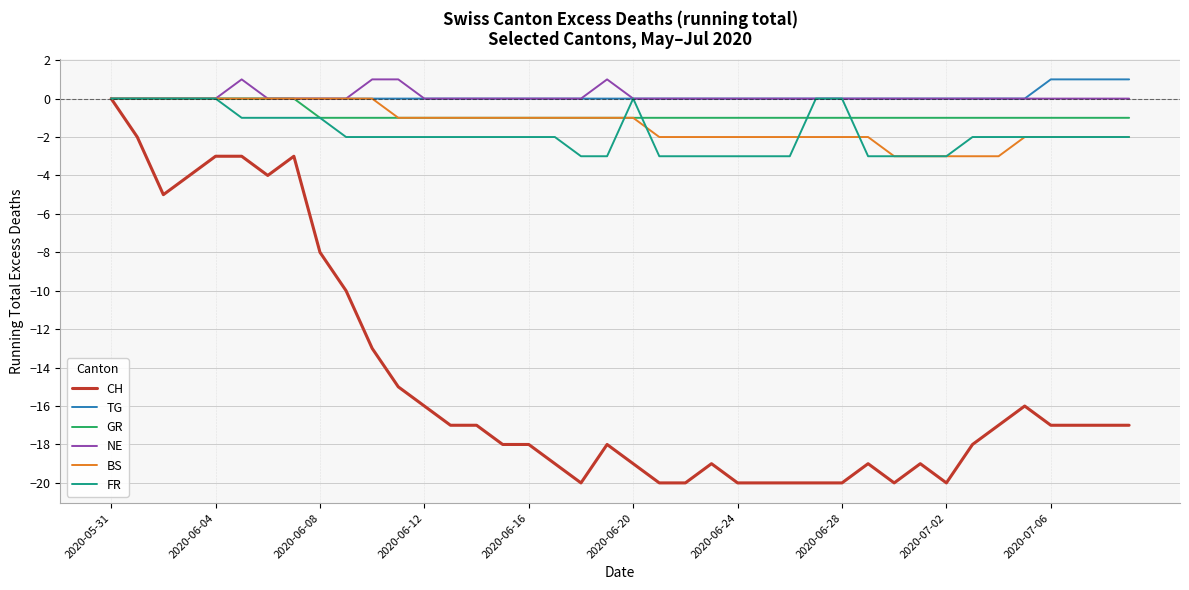

How many series are shown in this chart?

6